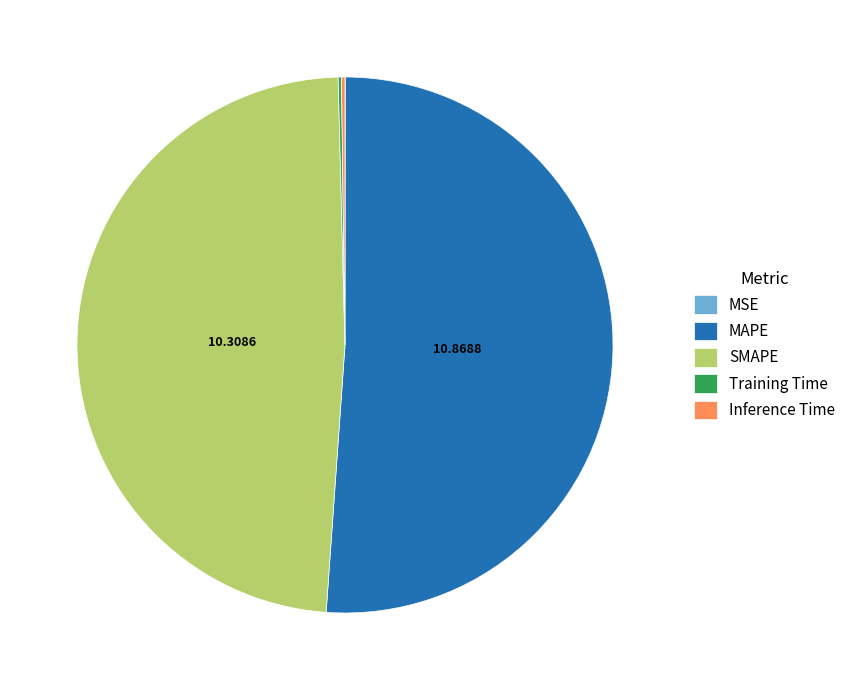

Which slice is the largest?

MAPE